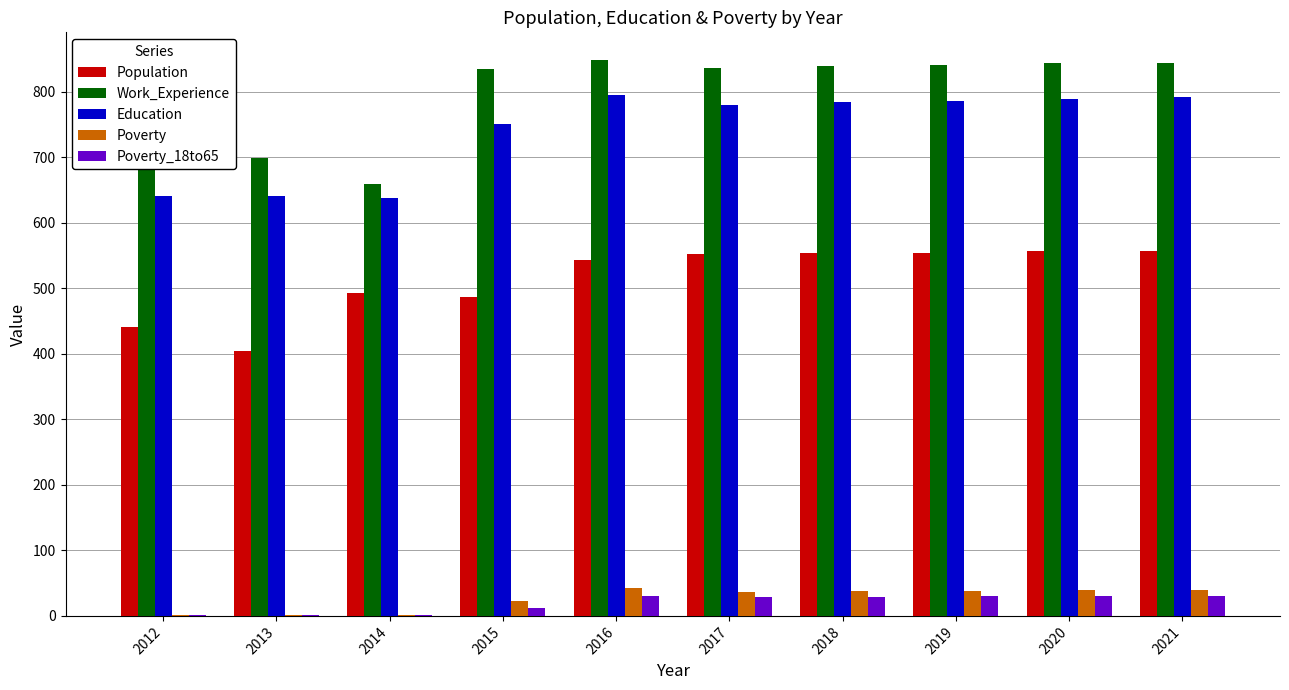

What is the greatest value displayed?

848